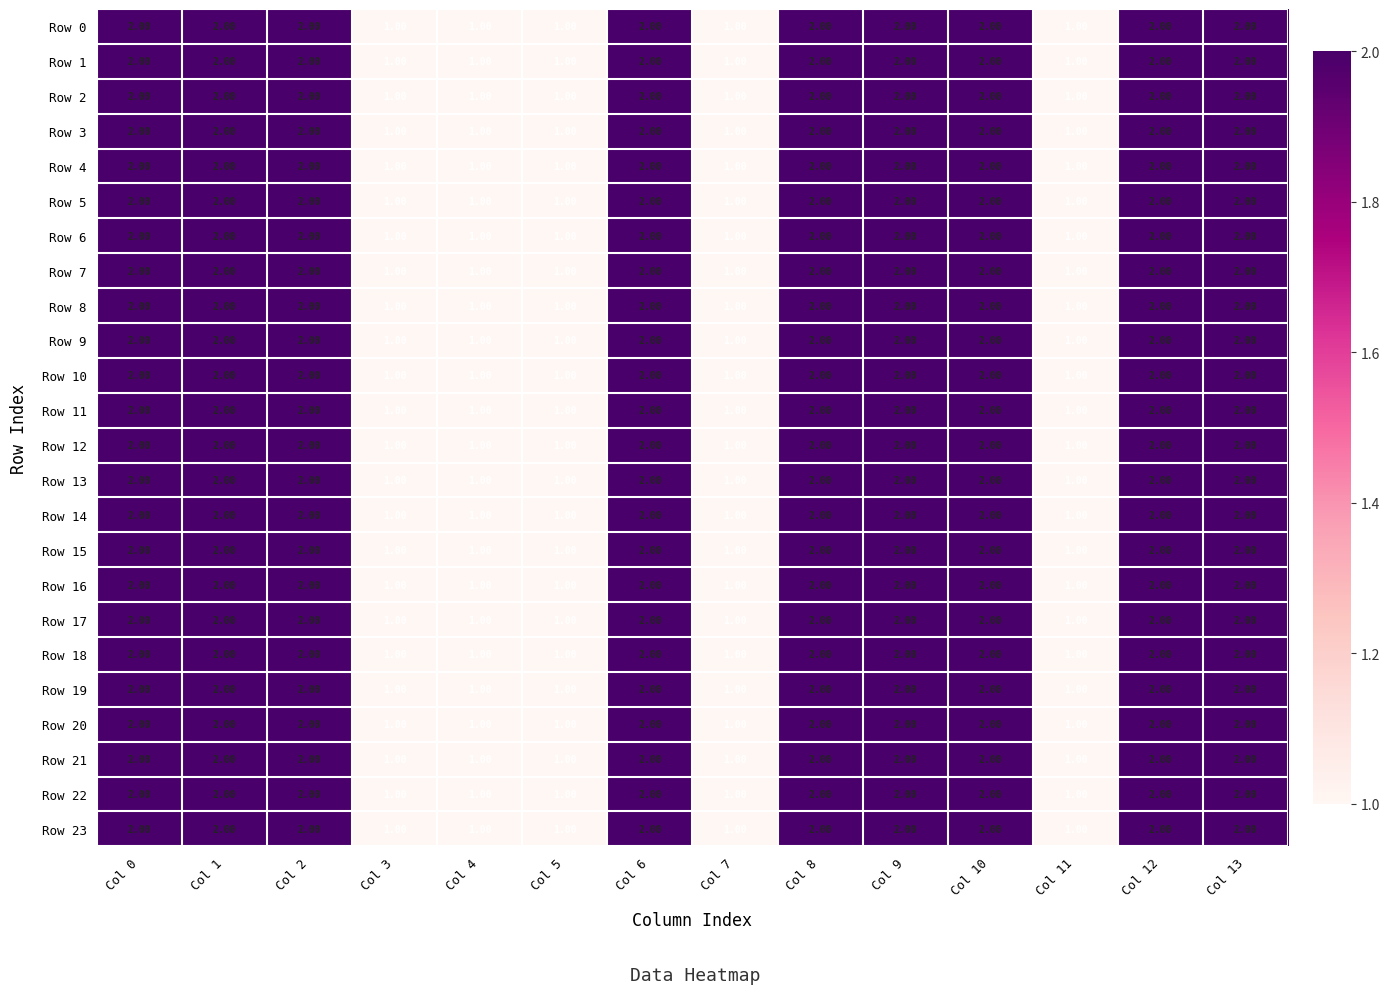

What is the total value across all series at Col 9?

48